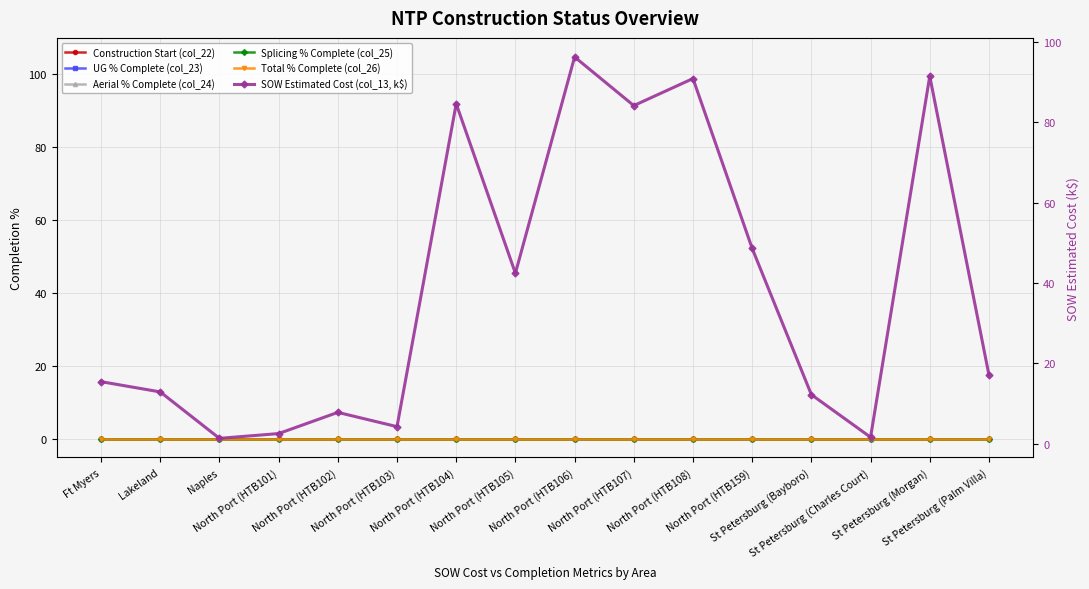

What position from the right is North Port (HTB108)?

6